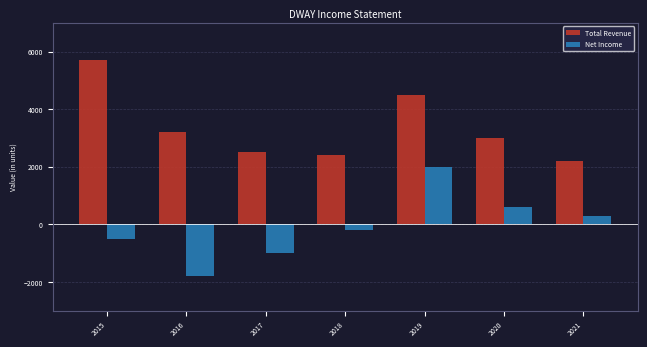

At which category does the chart reach its peak across all series?

2015